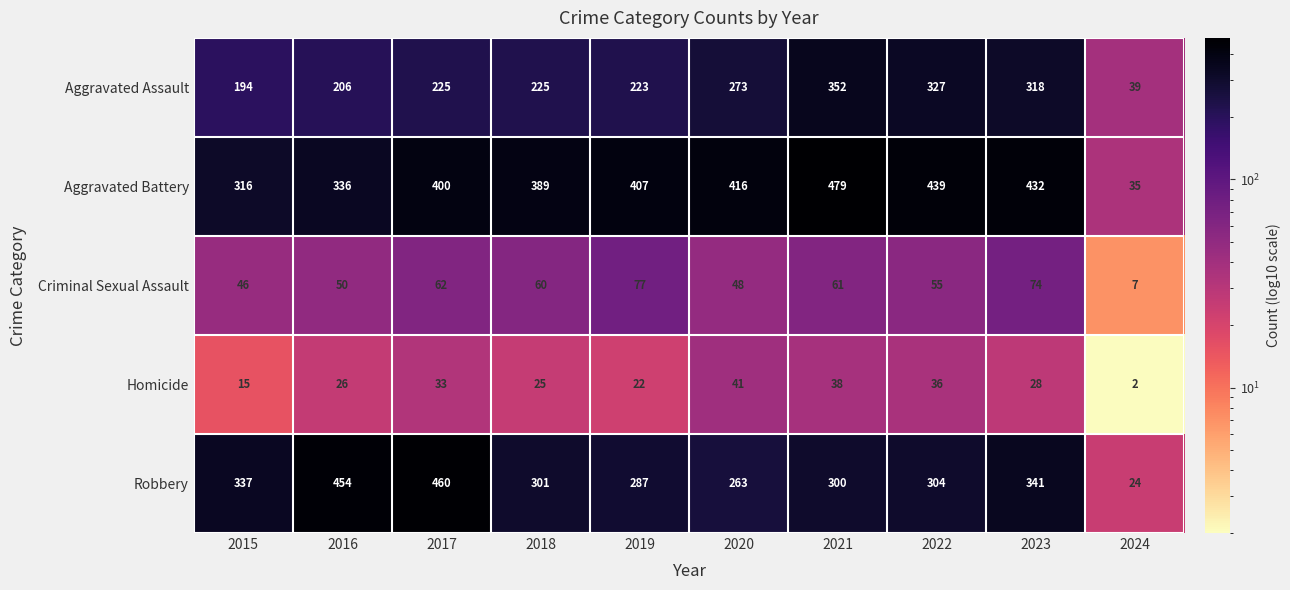

Where is Aggravated Battery nearest to the value 257?

2015